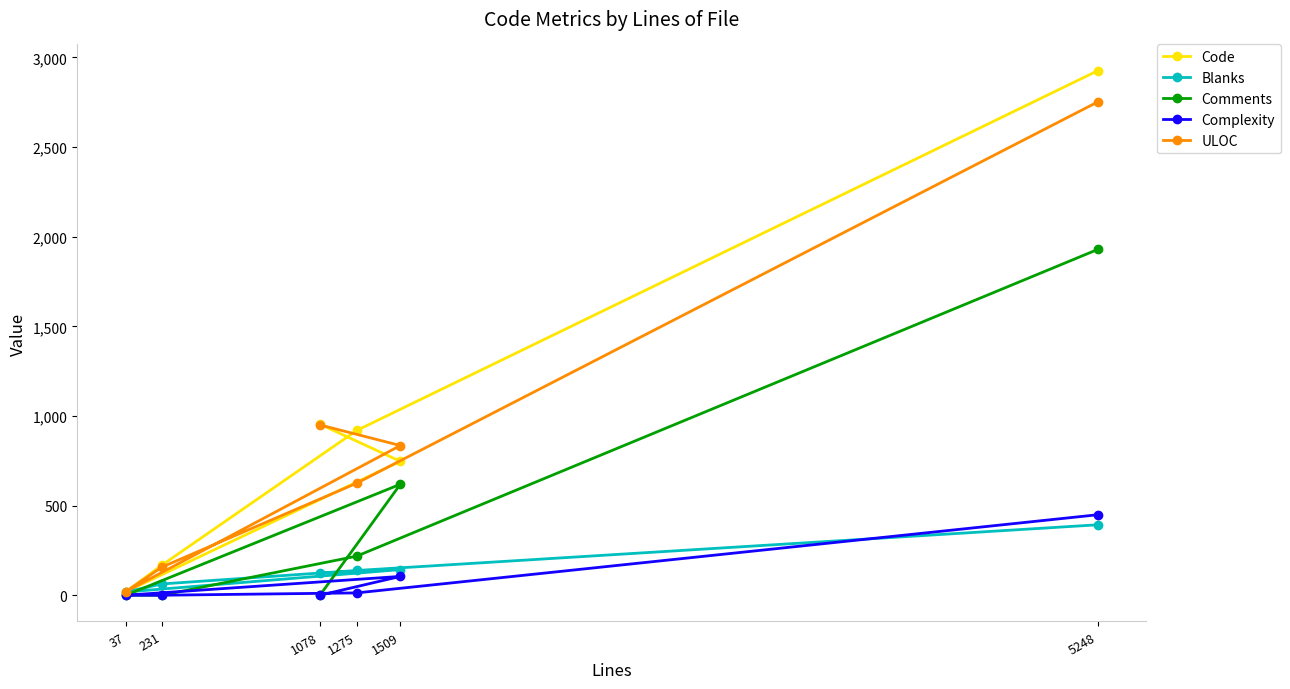

What is the spread (max minus min) of values at 1078?

954